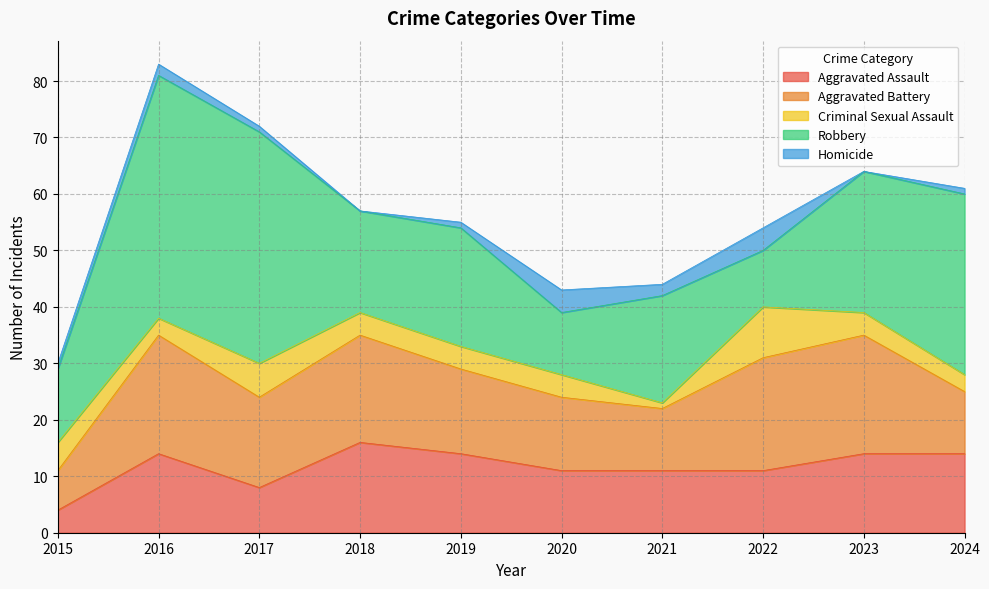

Which series has the largest range (max minus min)?

Robbery